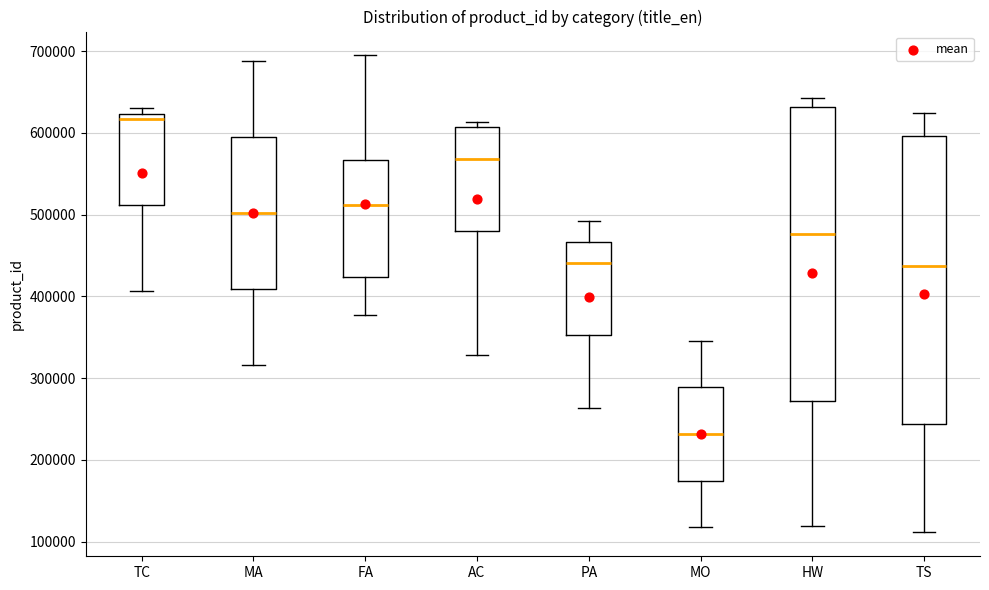

Which box has the highest median line?

TC